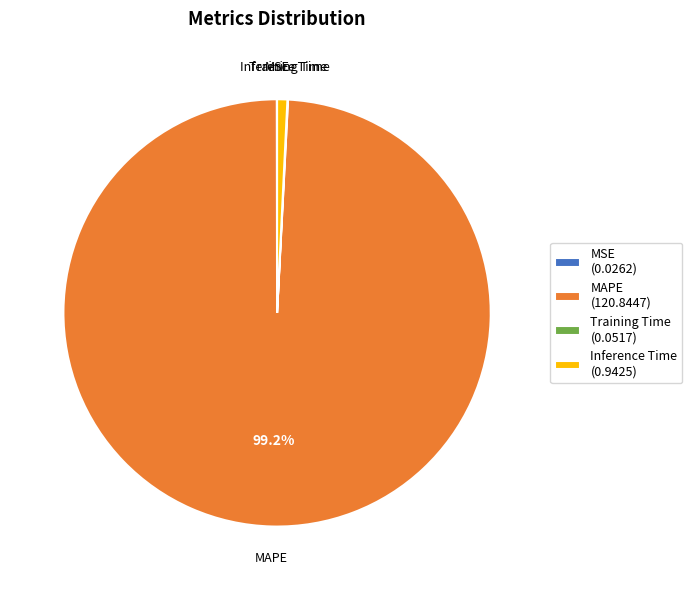

Is there any slice that represents more than half of the pie?

Yes